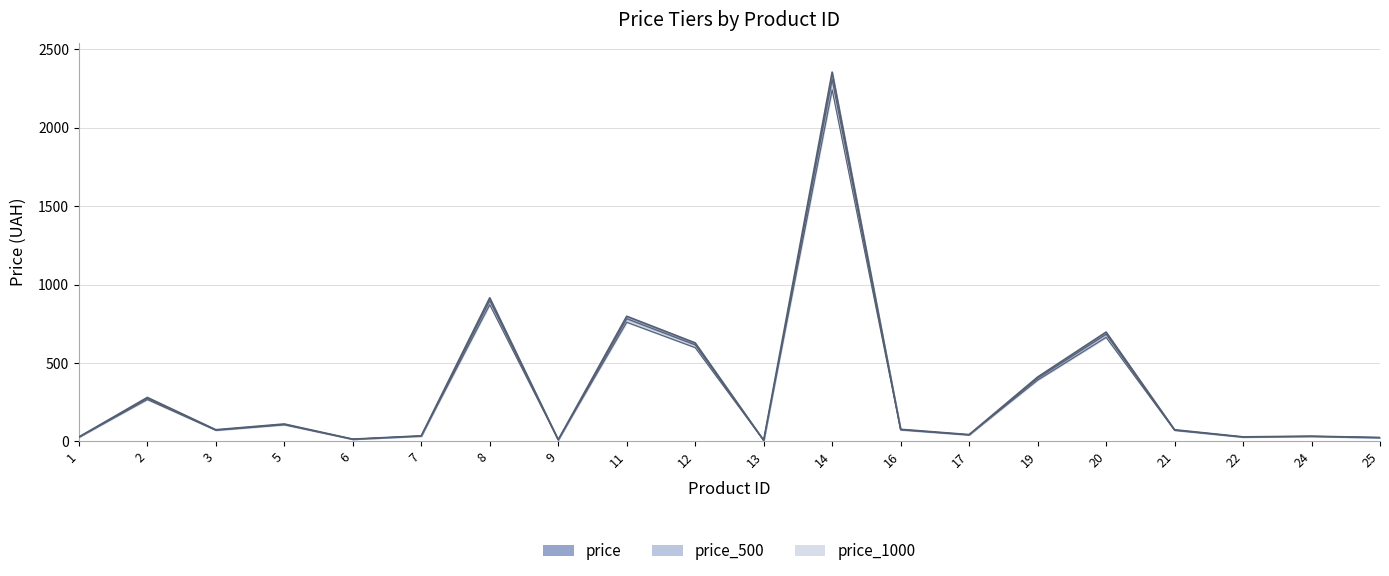

How many lines are shown in the chart?

3